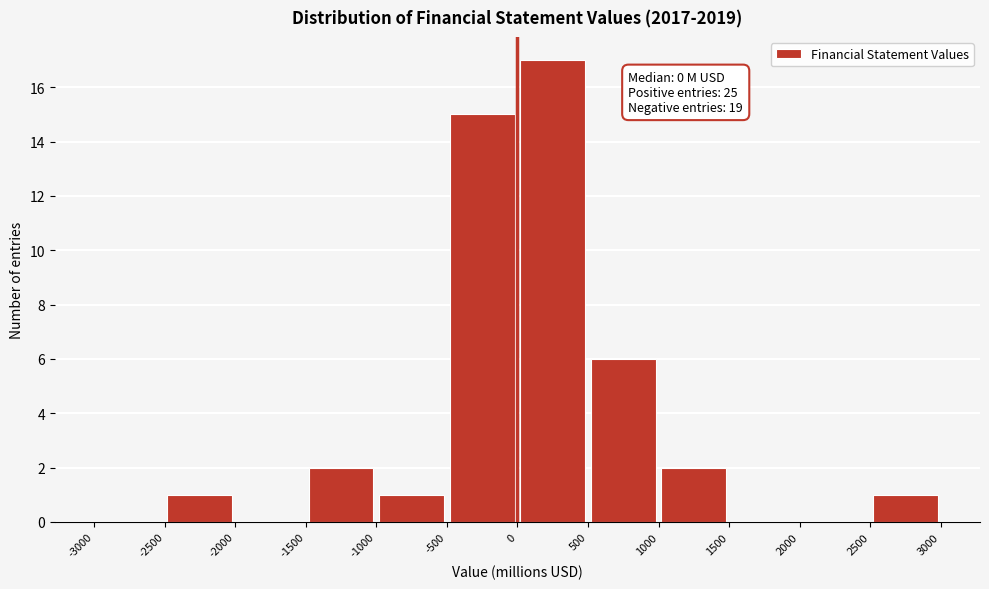

Over which range of the x-axis is the bar tallest?

0 to 500